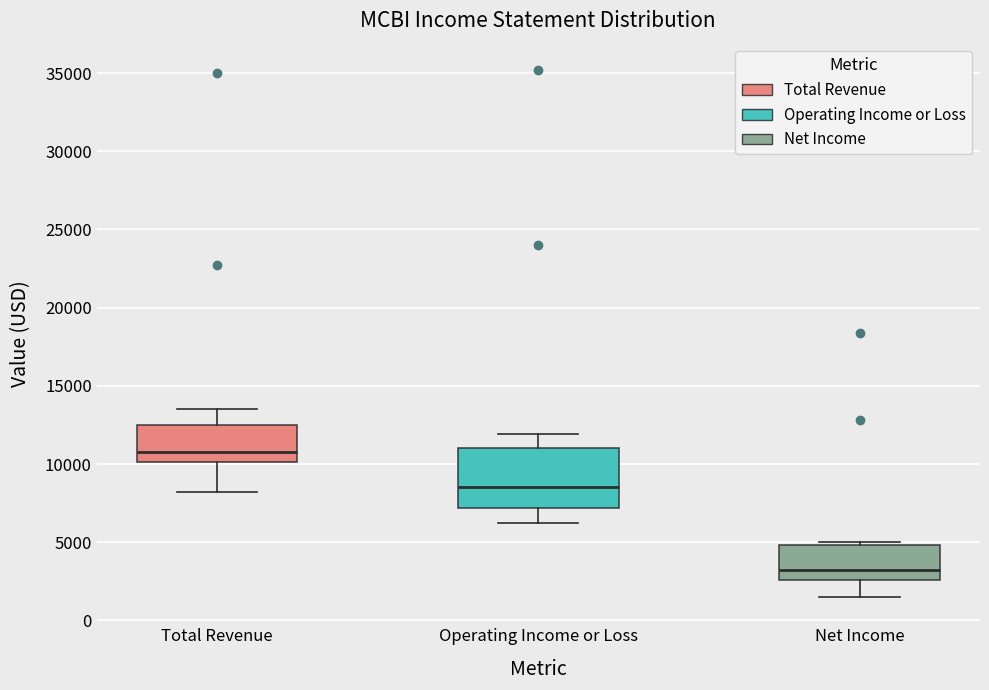

Where is the upper edge of the box for Total Revenue on the y-axis? The values are not printed on the chart, so give them approximately, as read against the axis.

12500